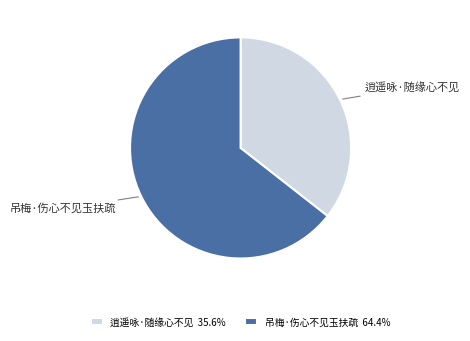

Do 逍遥咏·随缘心不见 and 吊梅·伤心不见玉扶疏 together represent more than half of the pie?

Yes